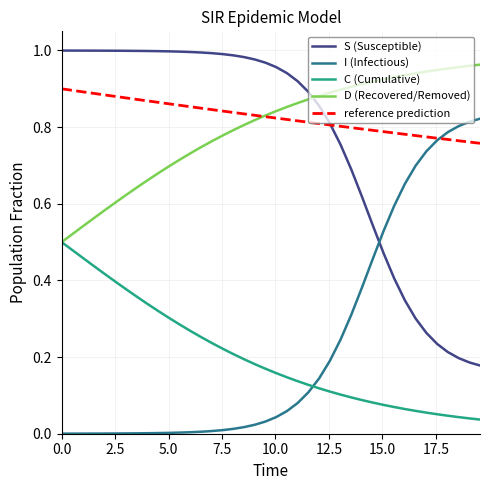

True or false: I (Infectious) and D (Recovered/Removed) cross at least once.

False